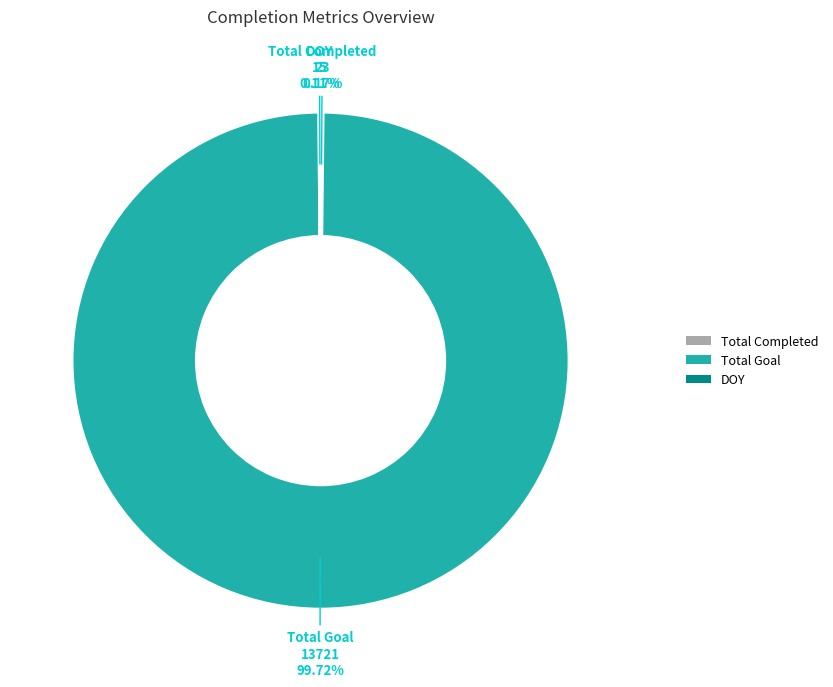

To the nearest percent, what is the difference between the largest and smallest slice percentages?

100%